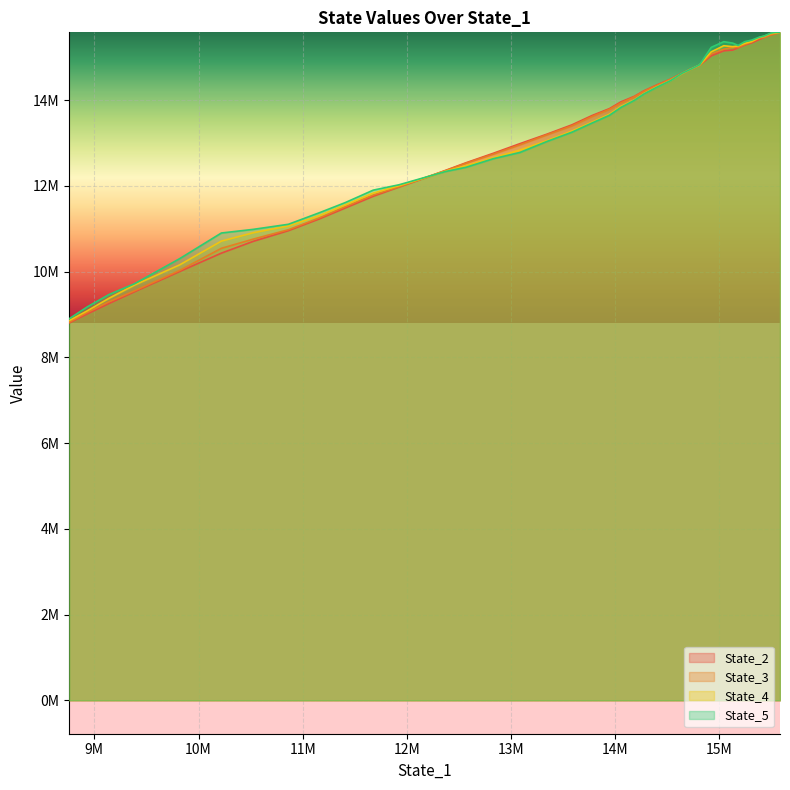

What is the difference between the maximum and minimum values in the State_4 series?

6726410.4